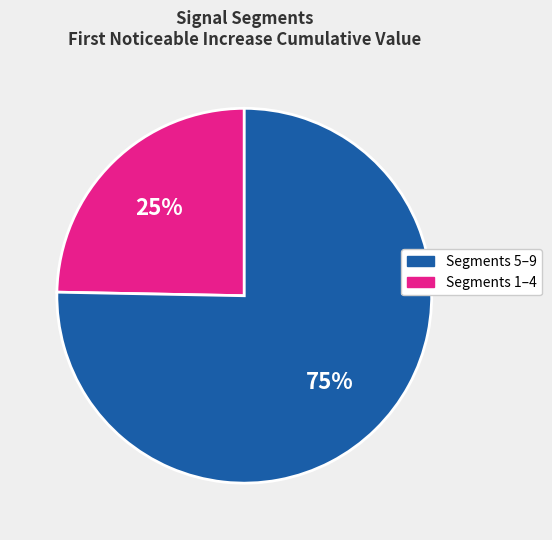

Does any single category account for the majority?

Yes